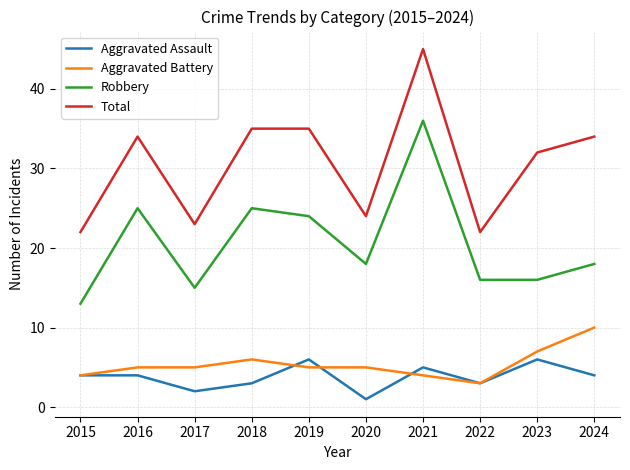

What is the approximate value of Aggravated Battery at 2020?

5